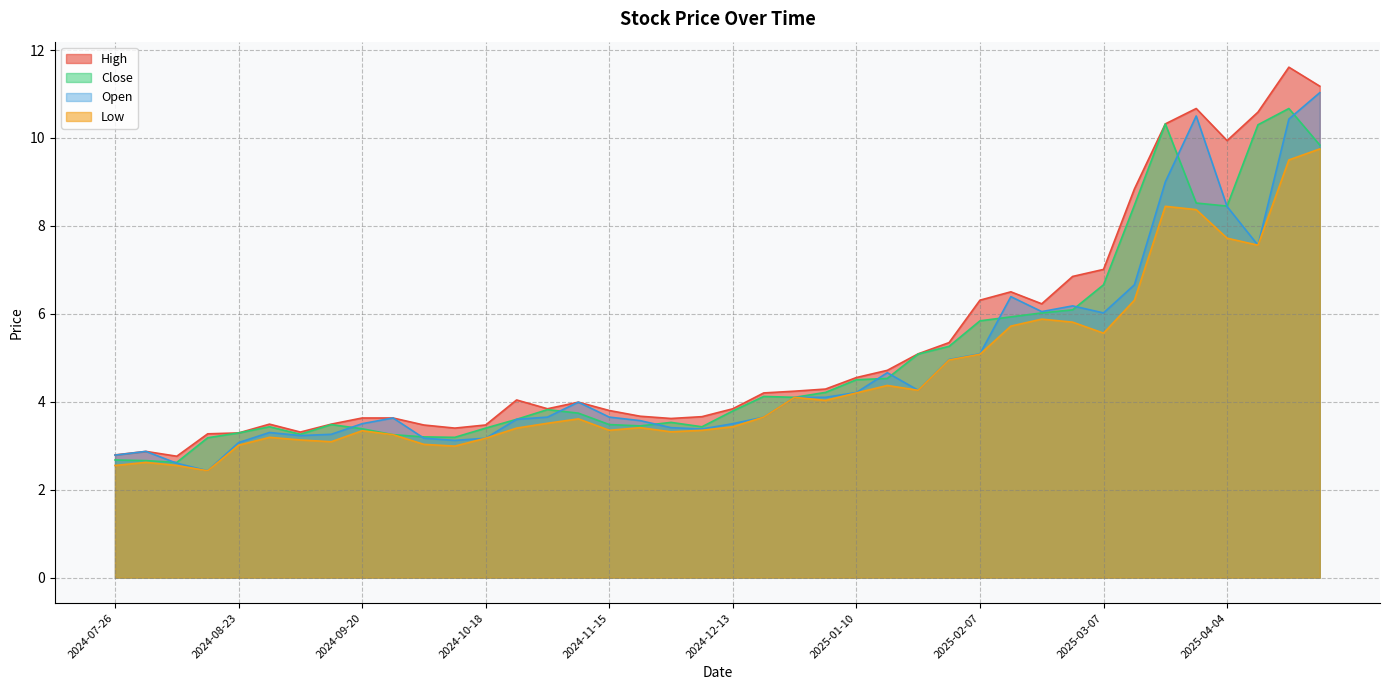

Which category has the lowest value in the High series?

2024-08-09